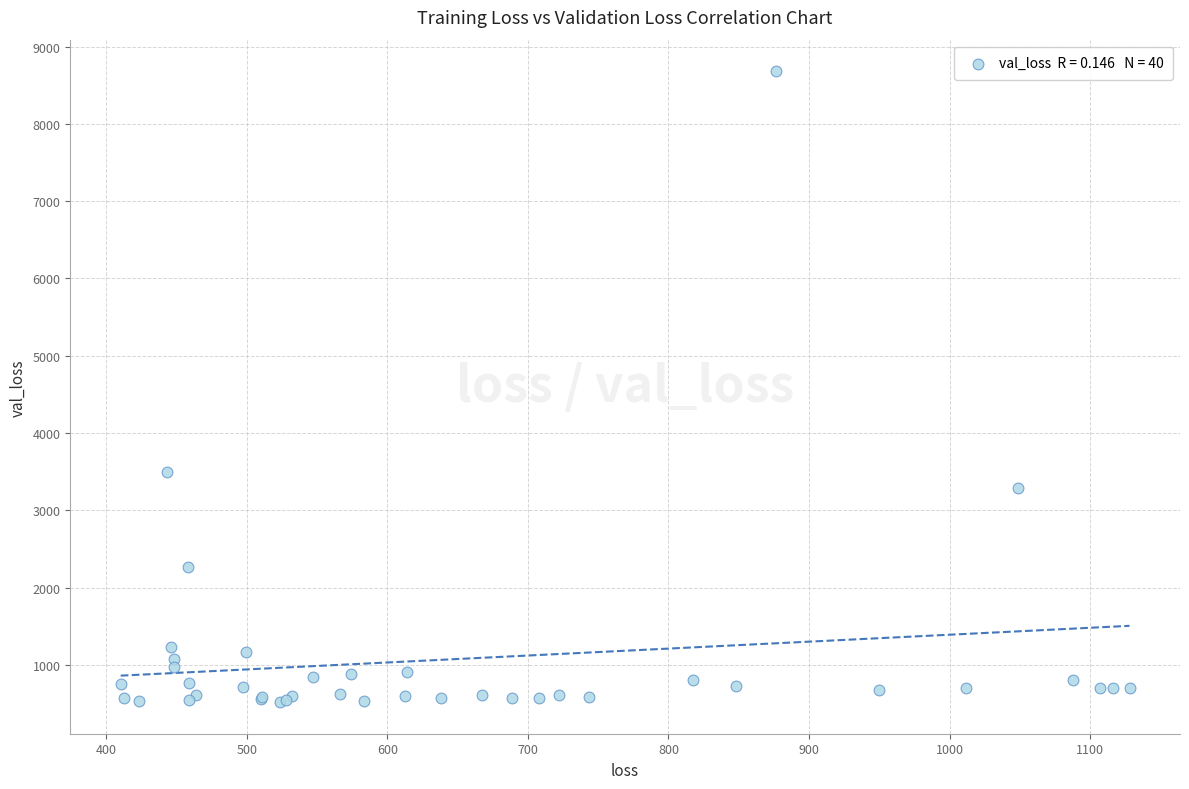

What Y value in the scatter plot is closest to 4600?

3497.7